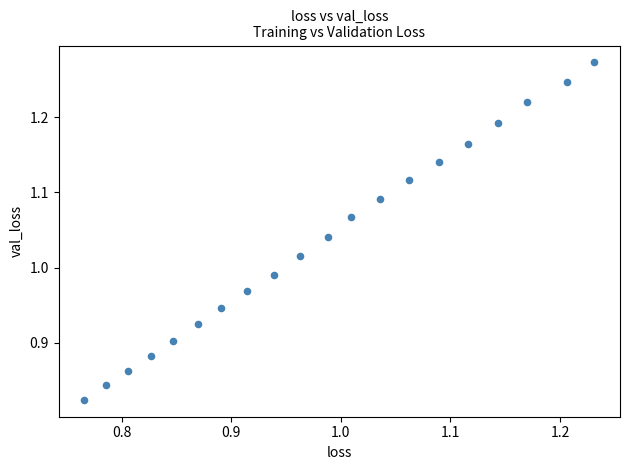

What is the range of X values (max minus min)?

0.5